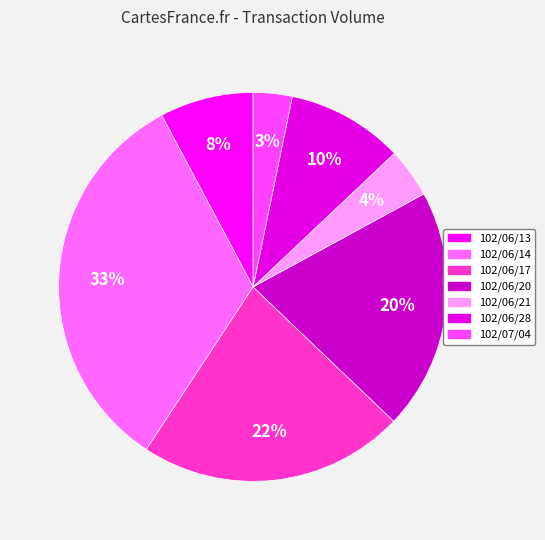

To the nearest percent, what is the difference between the 102/06/20 and 102/07/04 slice percentages?

17%